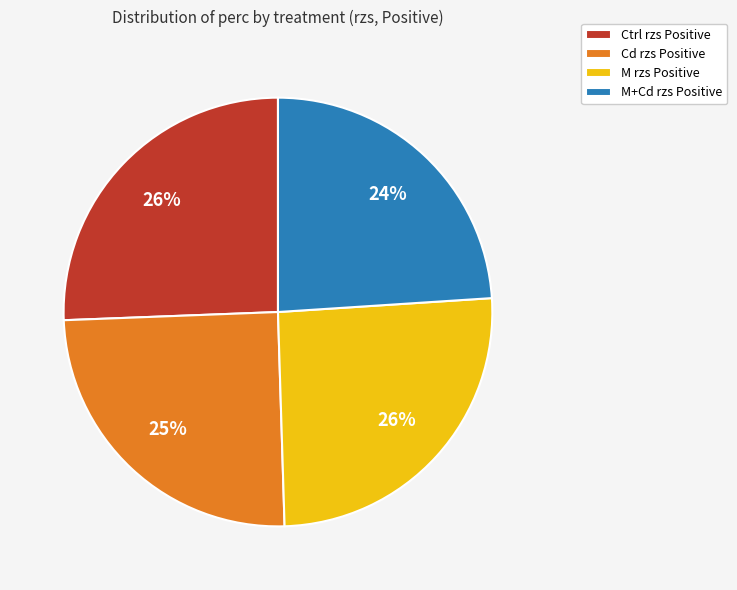

The Cd rzs Positive slice represents 25% of the pie. True or false?

True